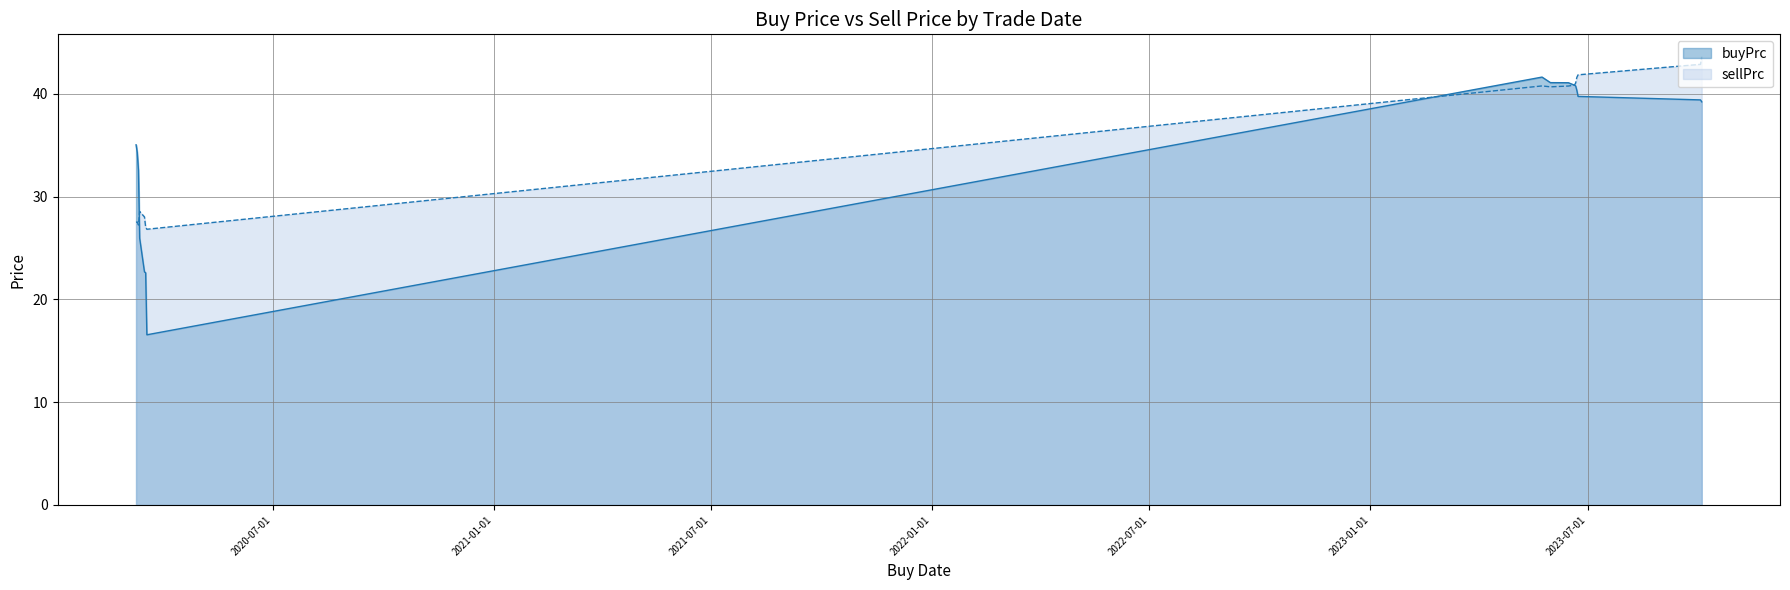

Is it true that buyPrc equals 34.3 at 2020-03-10?

True